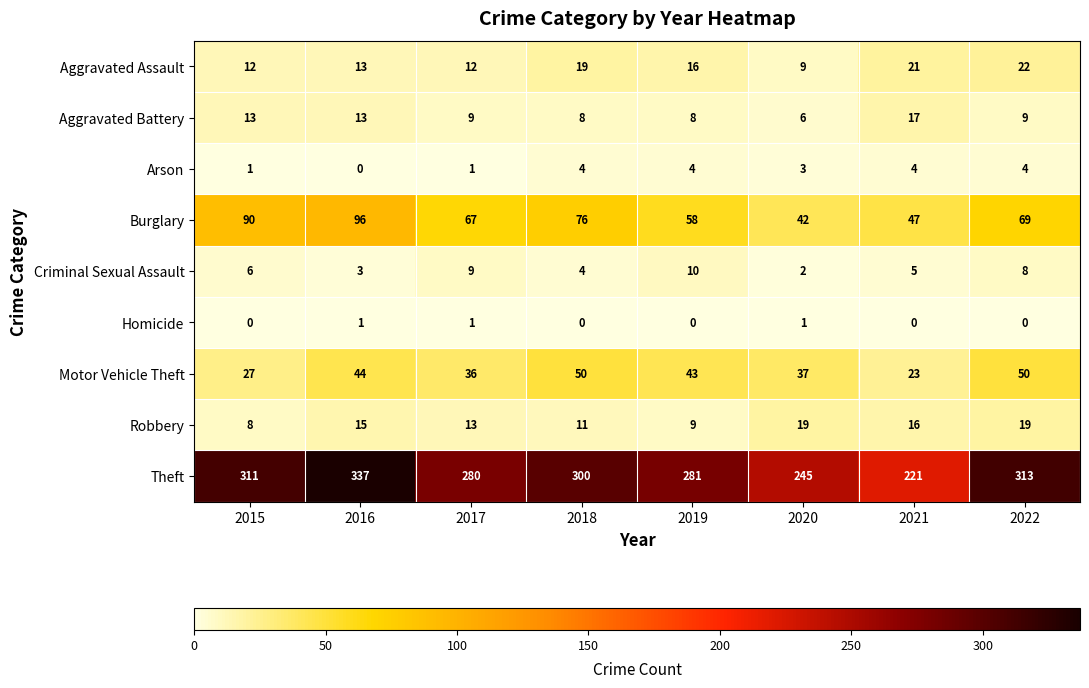

Where does the Aggravated Battery series first go above 9?

2015